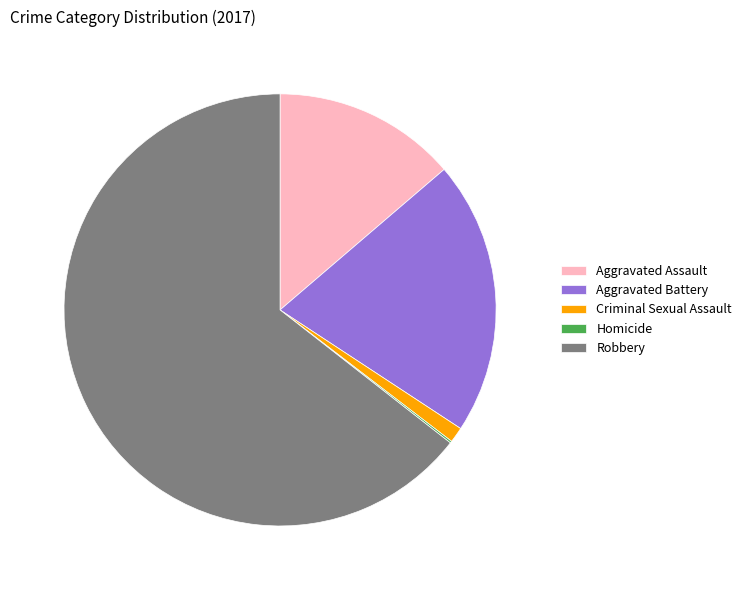

Does Criminal Sexual Assault represent more than half of the total?

No